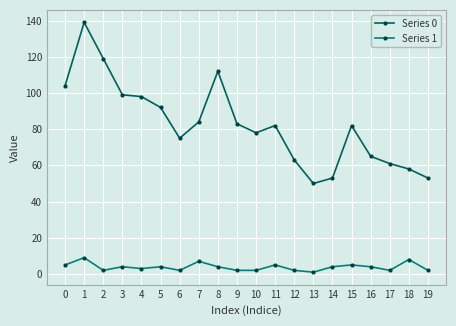

How many distinct data groups are displayed?

2